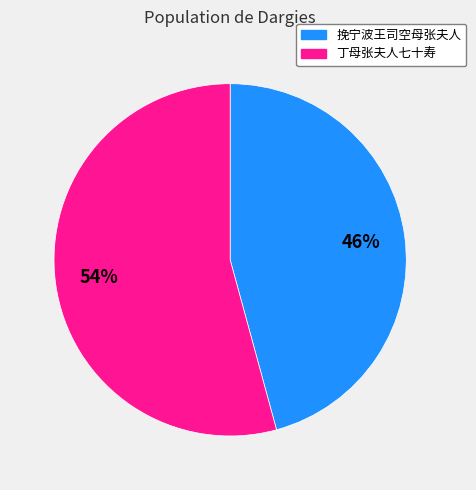

What percentage is the 挽宁波王司空母张夫人 slice, to the nearest percent?

46%